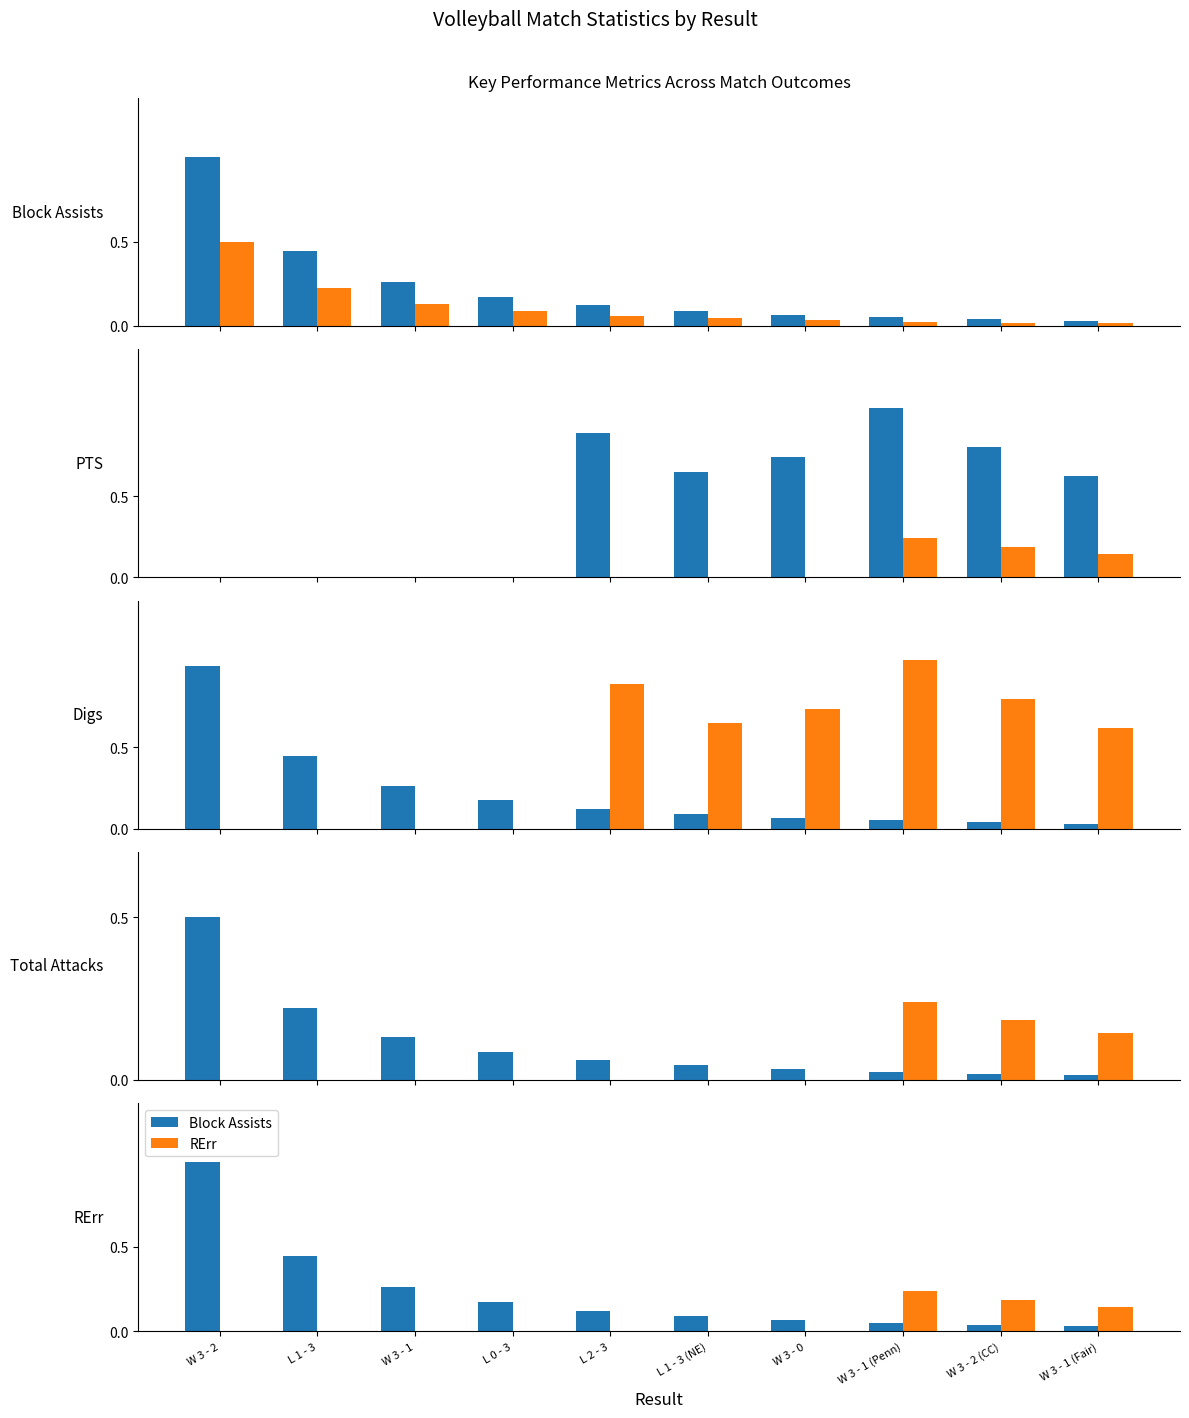

At which label does PTS reach its peak?

W 3 - 2